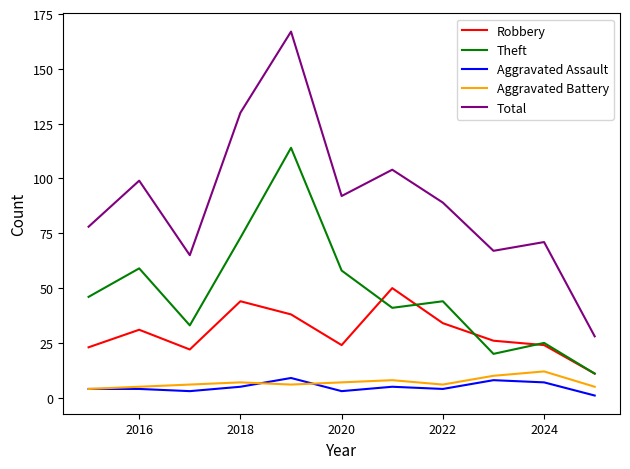

True or false: Aggravated Battery and Robbery cross at least once.

False